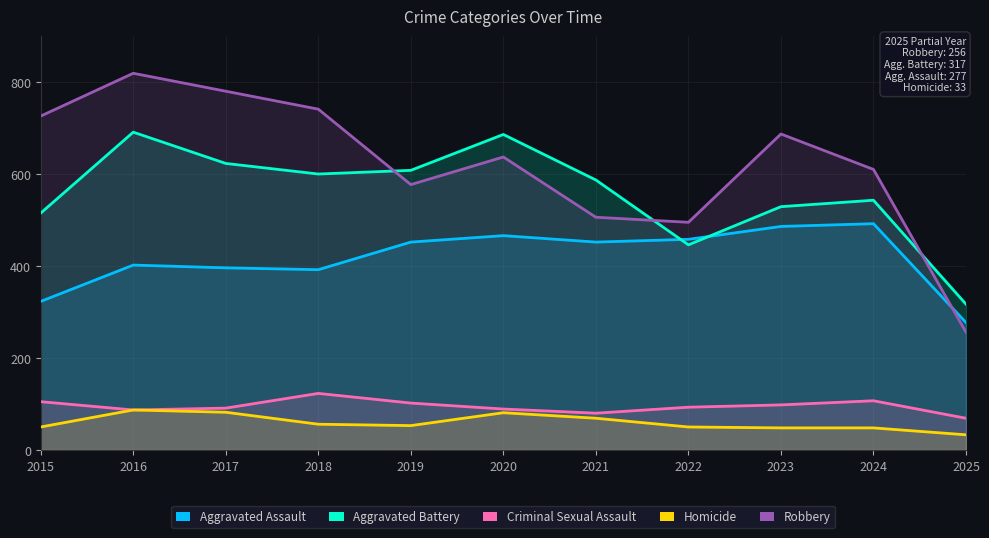

What is the difference between the highest and lowest values at 2019?

555